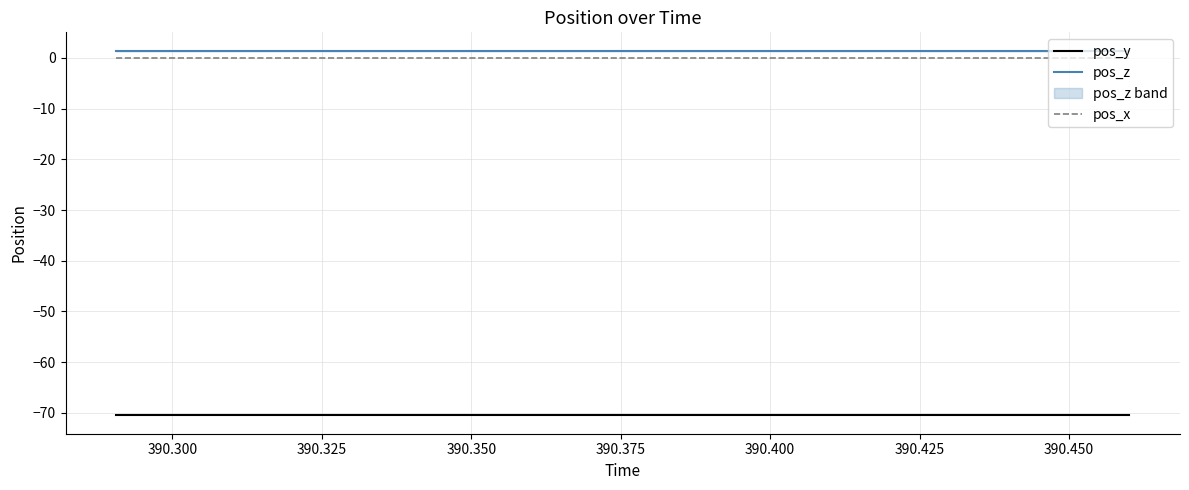

True or false: pos_x and pos_z intersect in this chart.

False